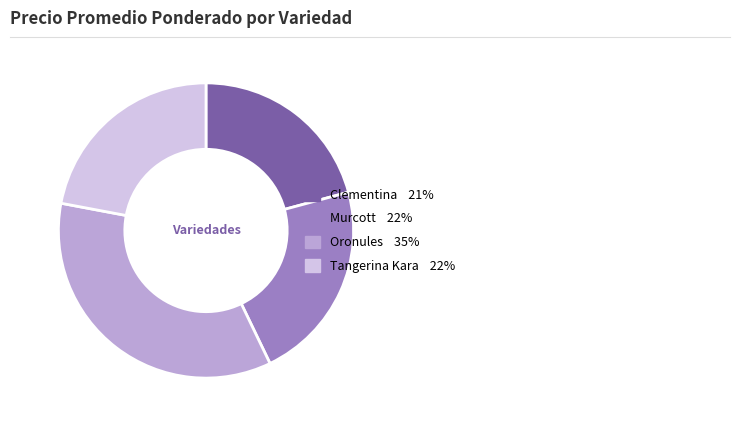

Count the number of slices in the pie.

4